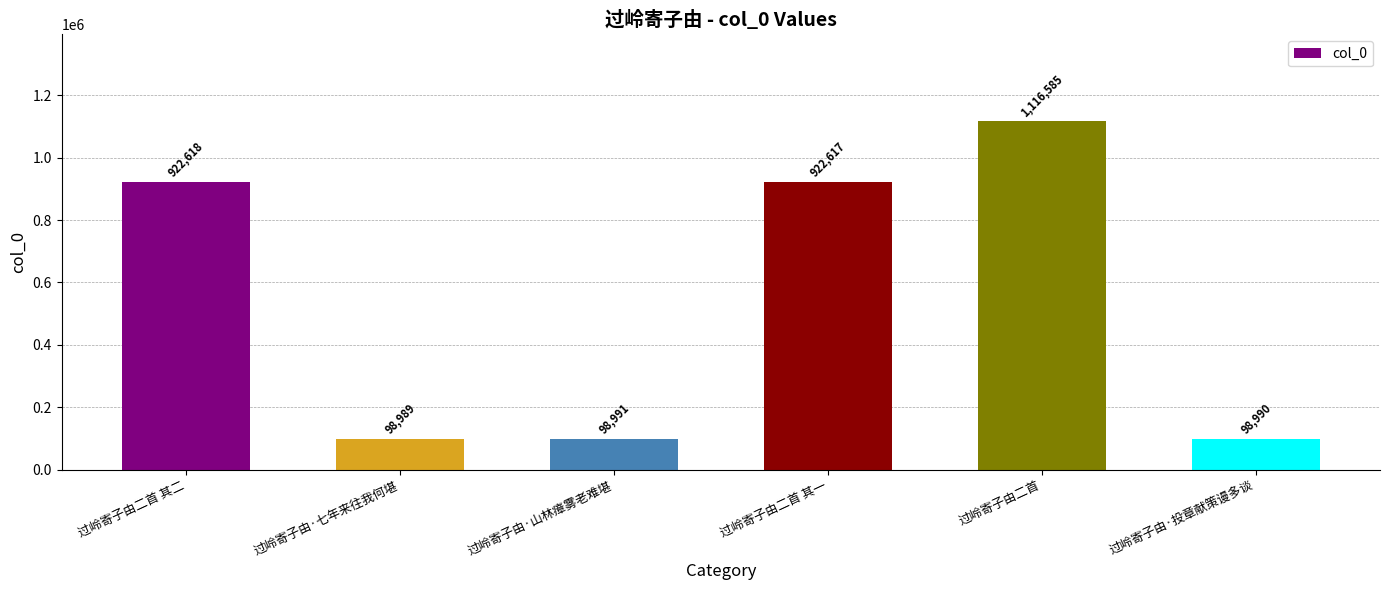

List the labels in order of value, smallest first.

过岭寄子由·七年来往我何堪, 过岭寄子由·投章献策谩多谈, 过岭寄子由·山林瘴雾老难堪, 过岭寄子由二首 其一, 过岭寄子由二首 其二, 过岭寄子由二首